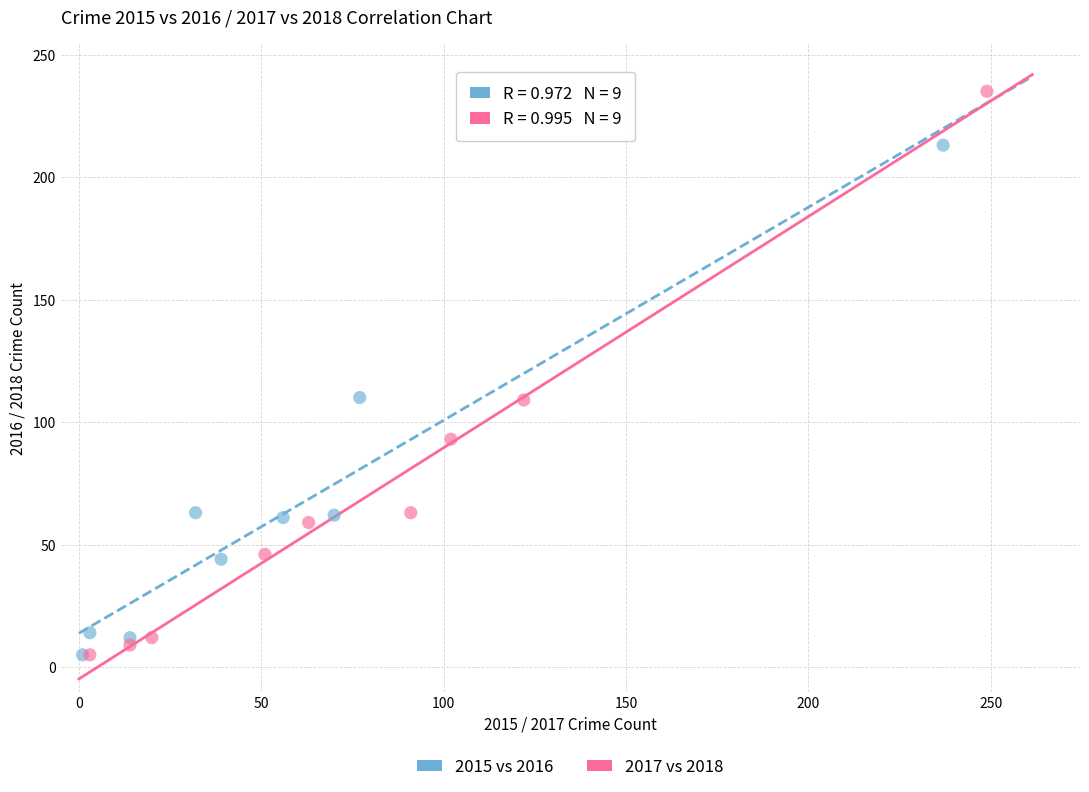

Which series has the widest spread of Y values?

2017 vs 2018